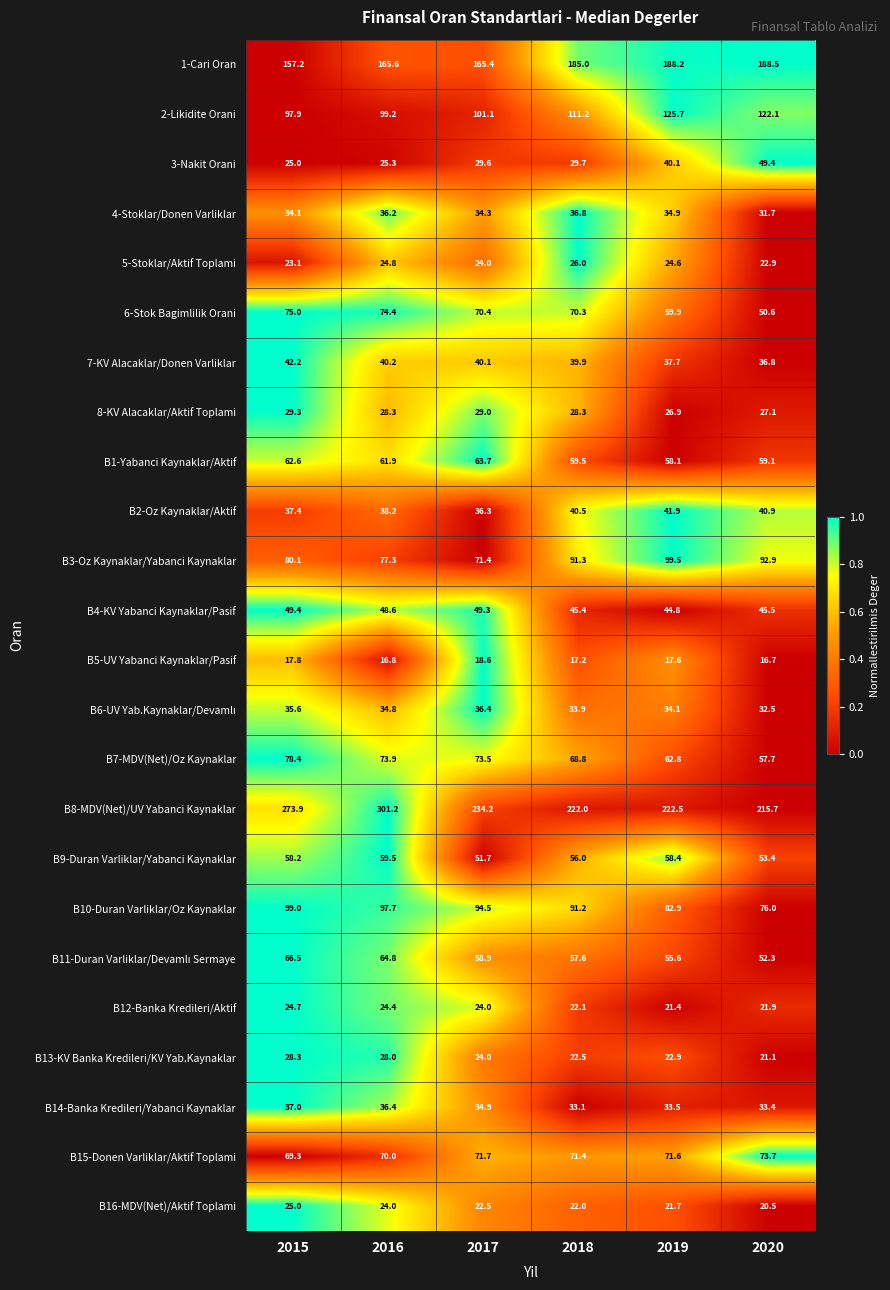

What is the difference between the highest and lowest values at 2015?

256.1